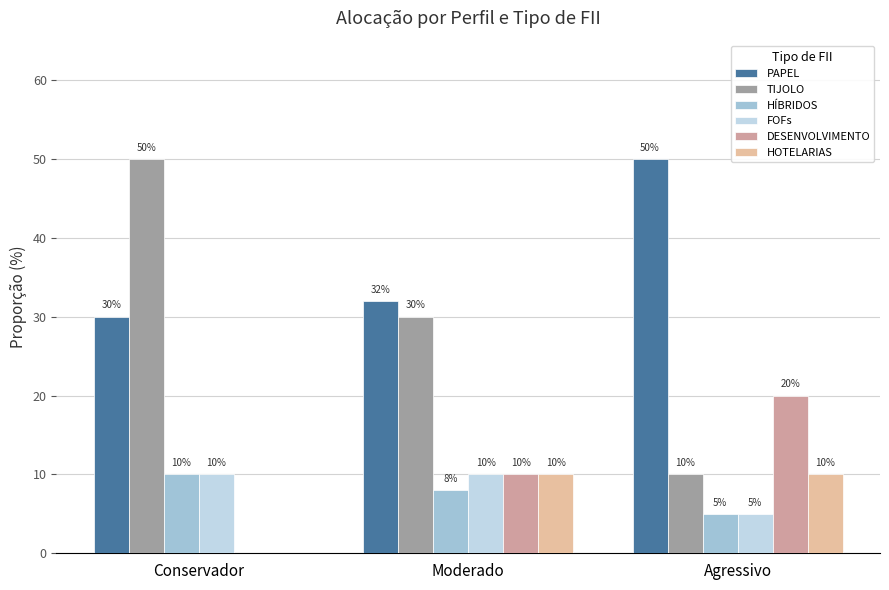

At which label does DESENVOLVIMENTO reach its peak?

Agressivo